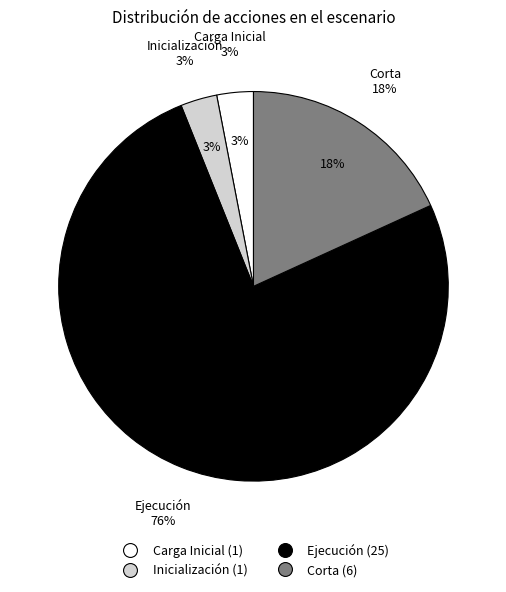

What is the smallest slice in the pie chart?

Carga Inicial